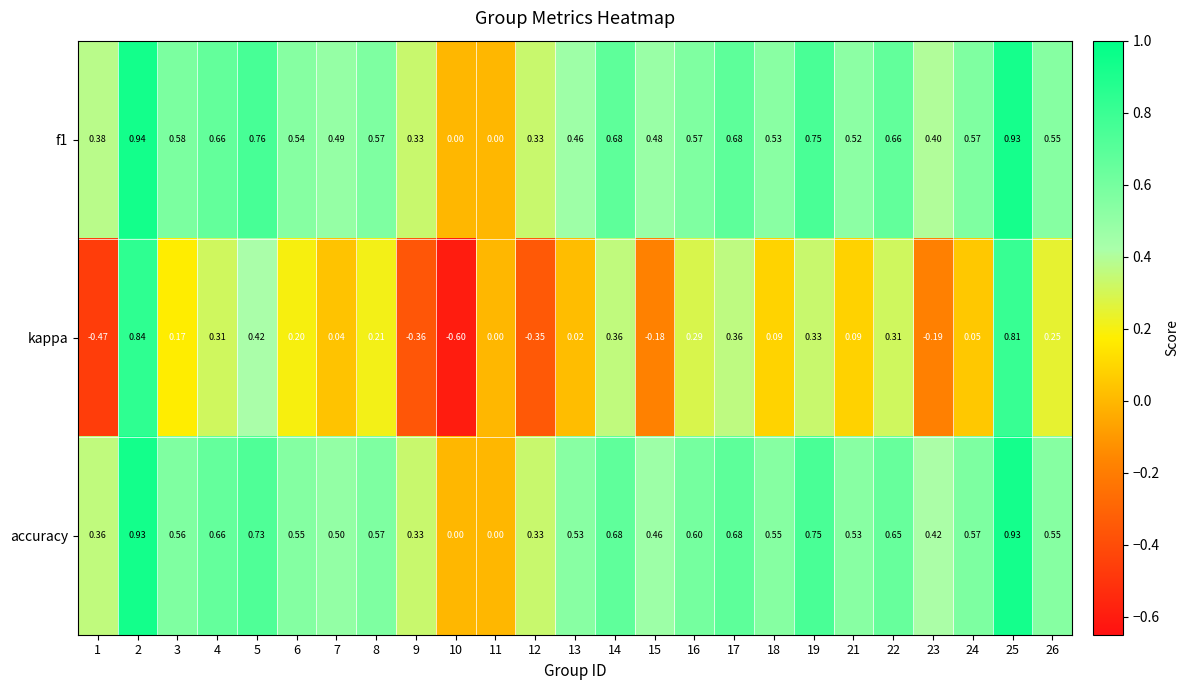

Which series has the largest total across all categories?

accuracy